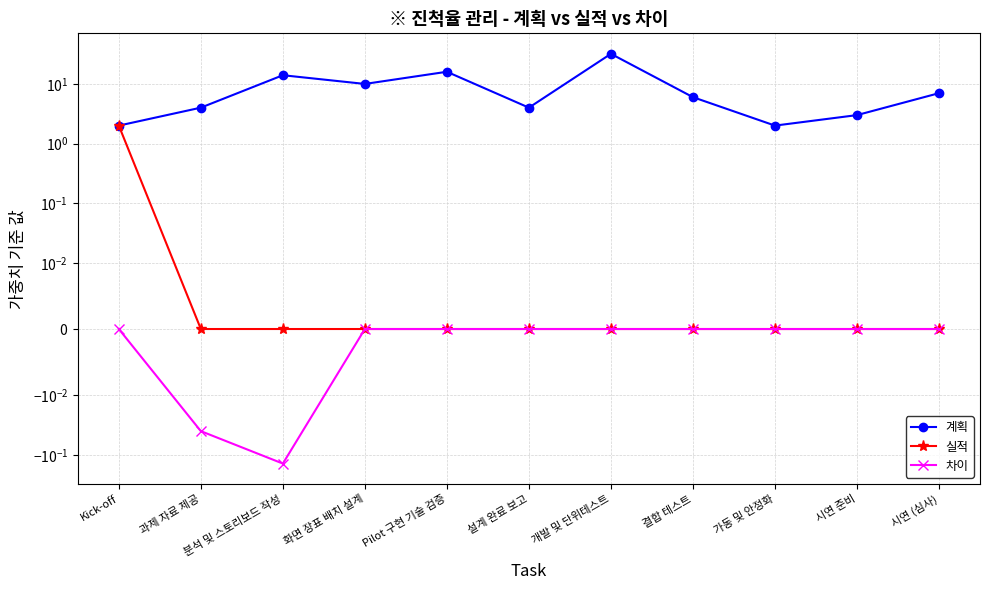

What are all the series names shown in the legend?

계획, 실적, 차이